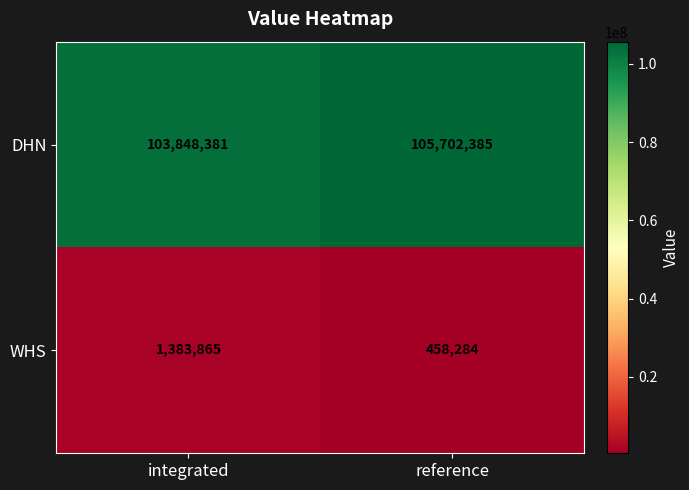

What is the difference between the maximum and minimum values in the WHS series?

925581